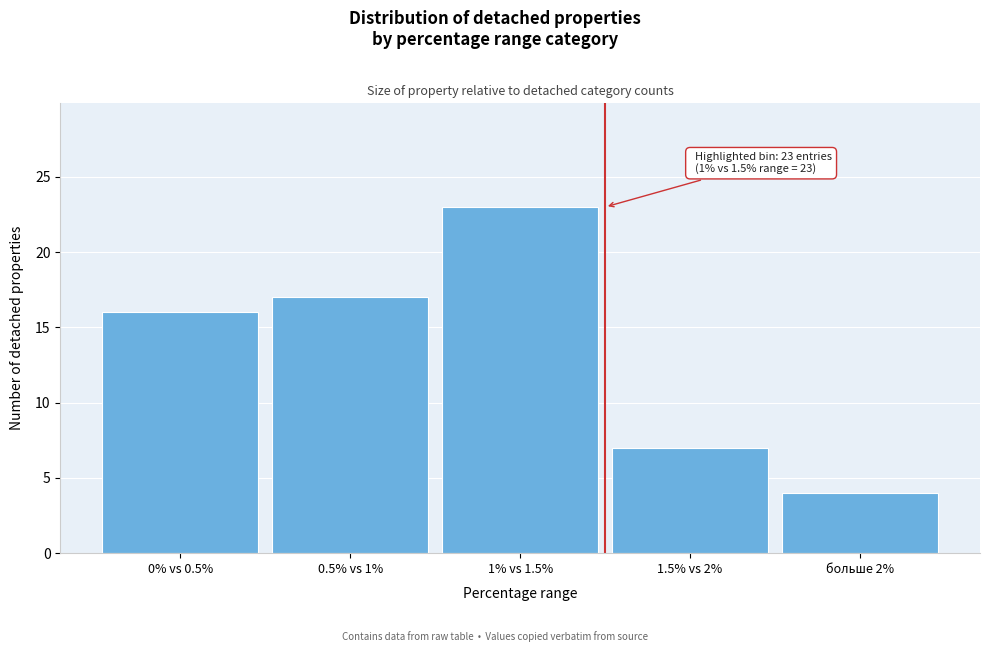

Reading left to right, what are all the values shown in this chart?

0% vs 0.5%=16	0.5% vs 1%=17	1% vs 1.5%=23	1.5% vs 2%=7	больше 2%=4